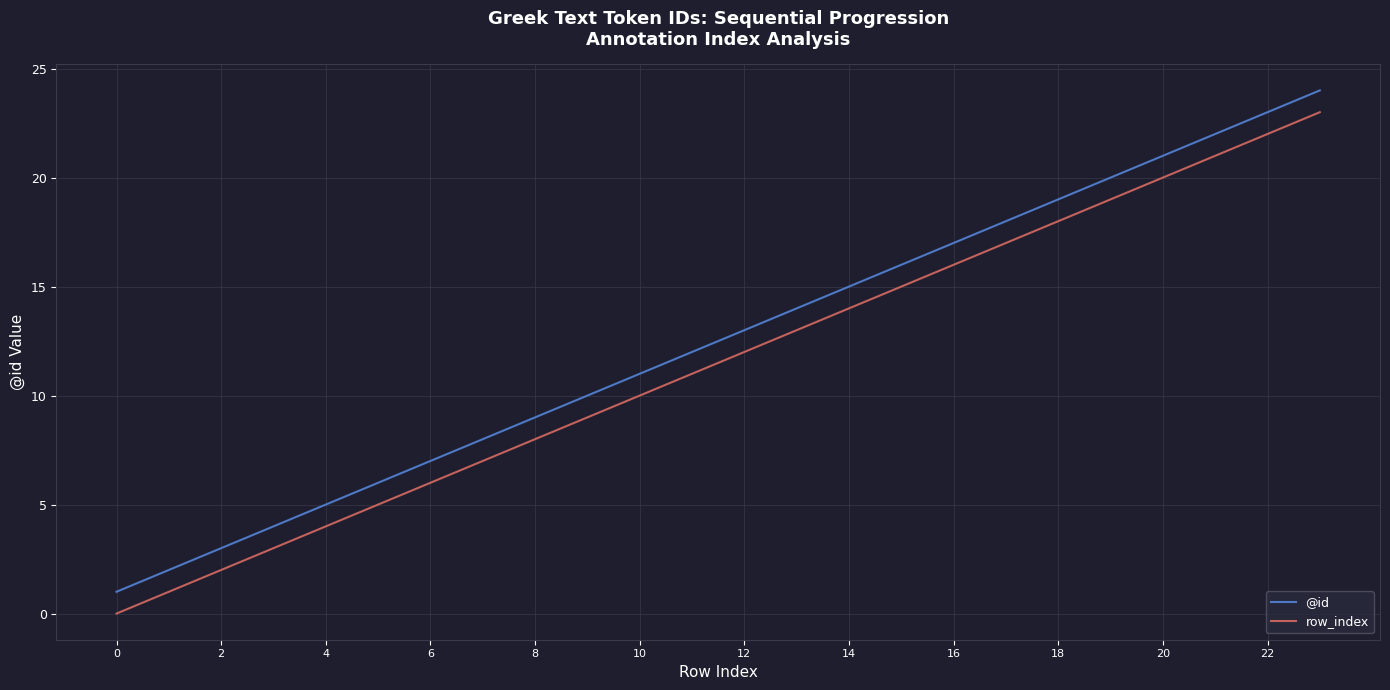

True or false: row_index and @id intersect in this chart.

False